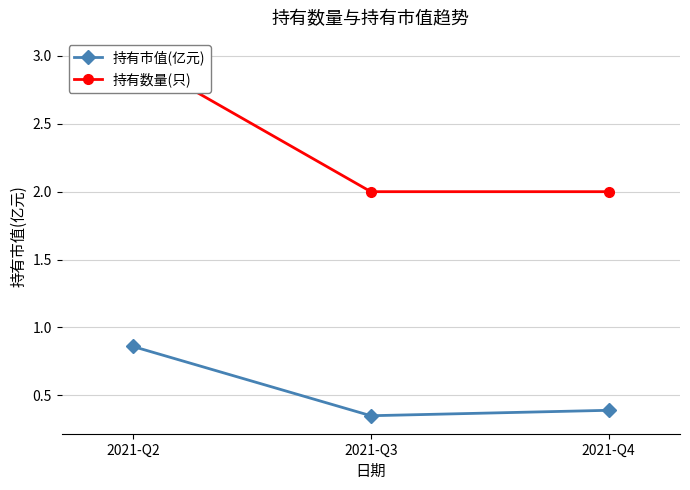

Reading left to right, transcribe all the data shown in this chart.

持有市值(亿元): 2021-Q2=0.9	2021-Q3=0.3	2021-Q4=0.4
持有数量(只): 2021-Q2=3.0	2021-Q3=2.0	2021-Q4=2.0